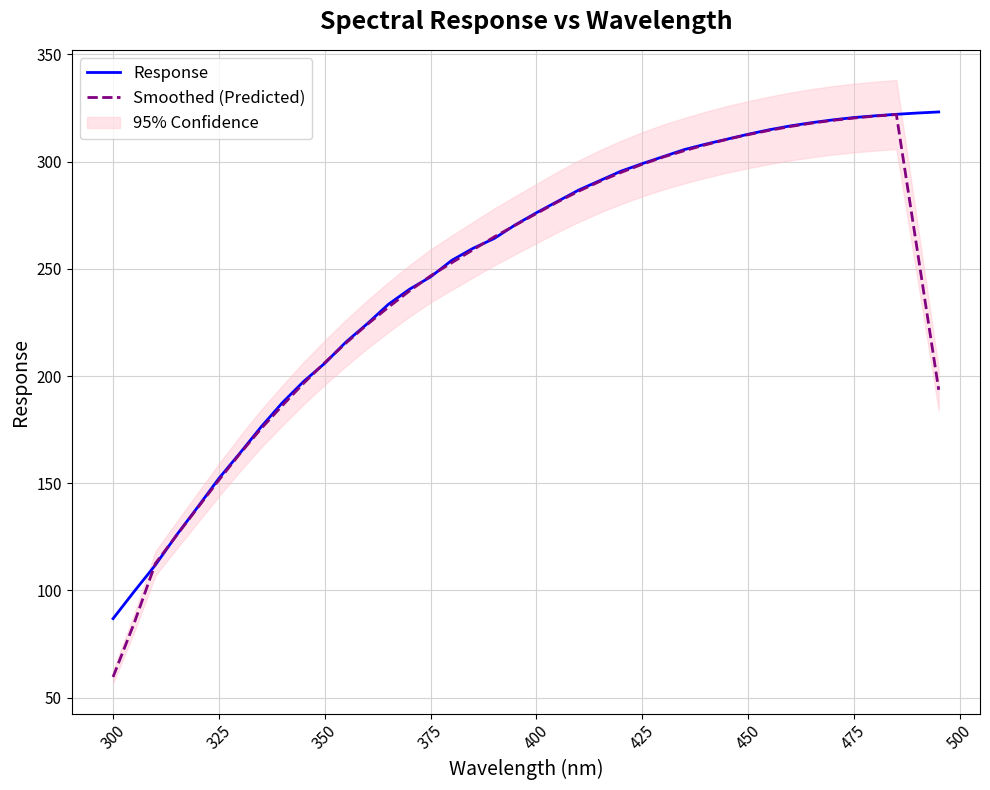

What is the maximum value for Response?

323.2